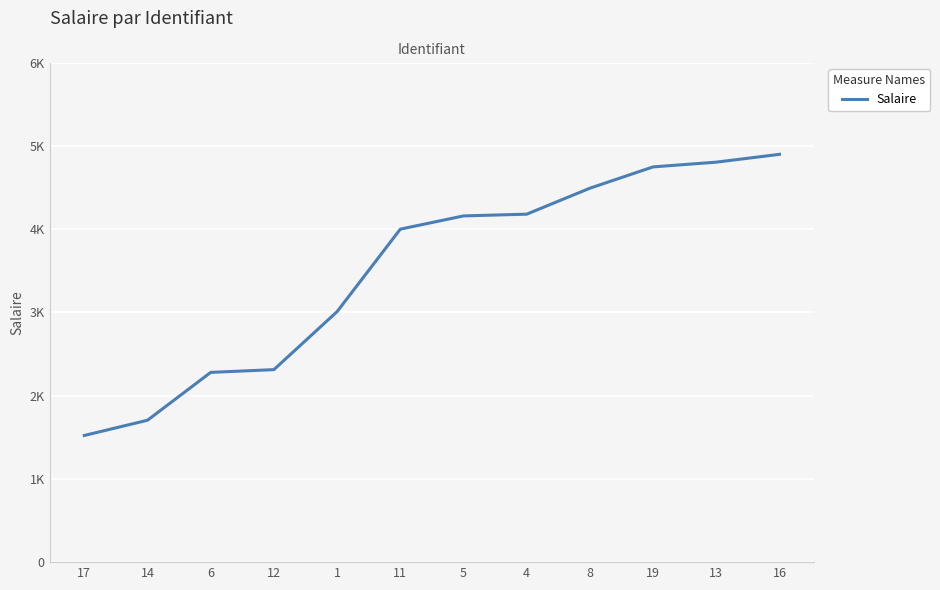

What is the difference between the values at 12 and 17?

791